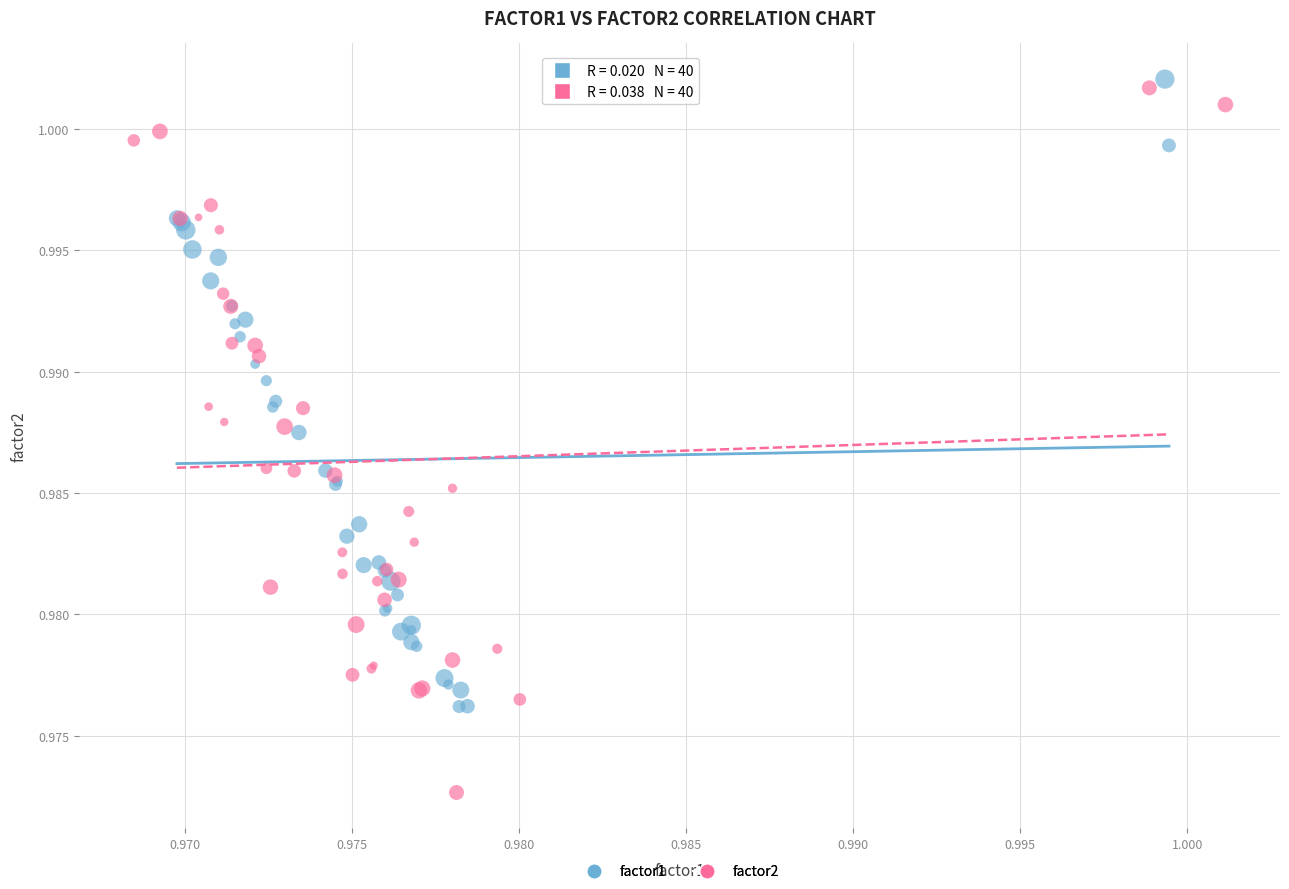

Which series has the largest Y range (max minus min)?

factor2